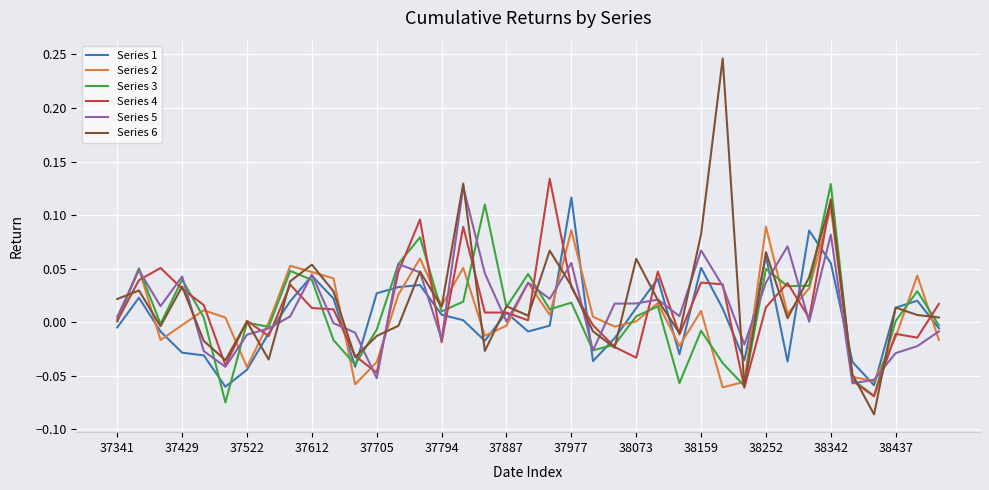

Which series has the largest range (max minus min)?

Series 6